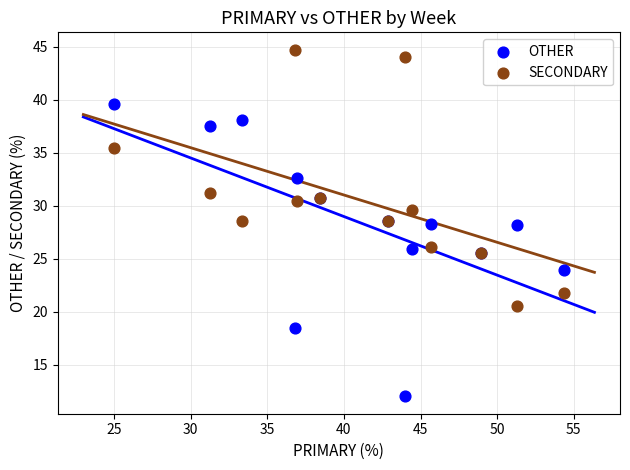

Which series reaches the minimum Y coordinate?

OTHER